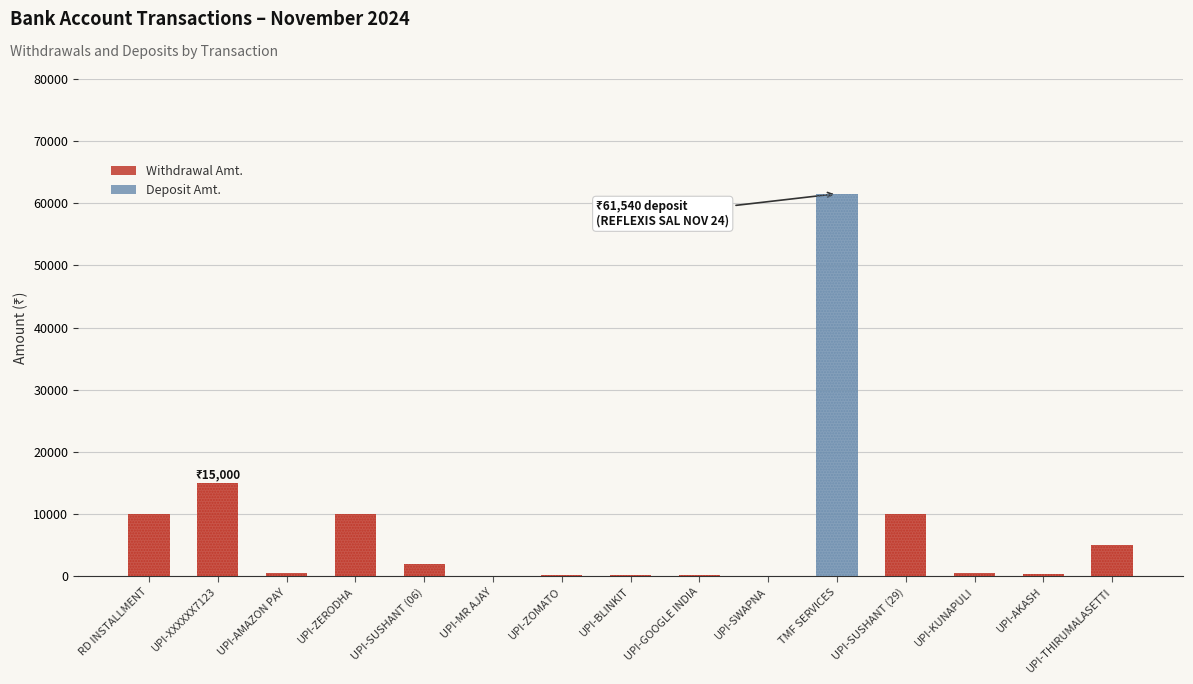

Rank the categories by Withdrawal Amt. value from lowest to highest.

TMF SERVICES, UPI-MR AJAY, UPI-SWAPNA, UPI-GOOGLE INDIA, UPI-ZOMATO, UPI-BLINKIT, UPI-AKASH, UPI-KUNAPULI, UPI-AMAZON PAY, UPI-SUSHANT (06), UPI-THIRUMALASETTI, RD INSTALLMENT, UPI-ZERODHA, UPI-SUSHANT (29), UPI-XXXXXX7123